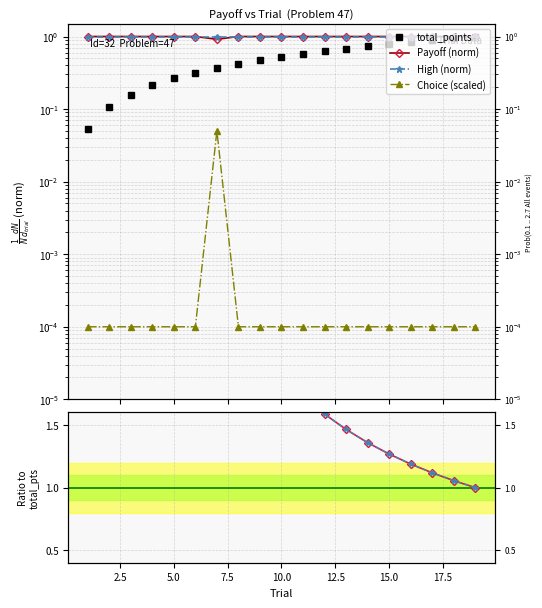

True or false: High ratio and Payoff (norm) cross at least once.

False